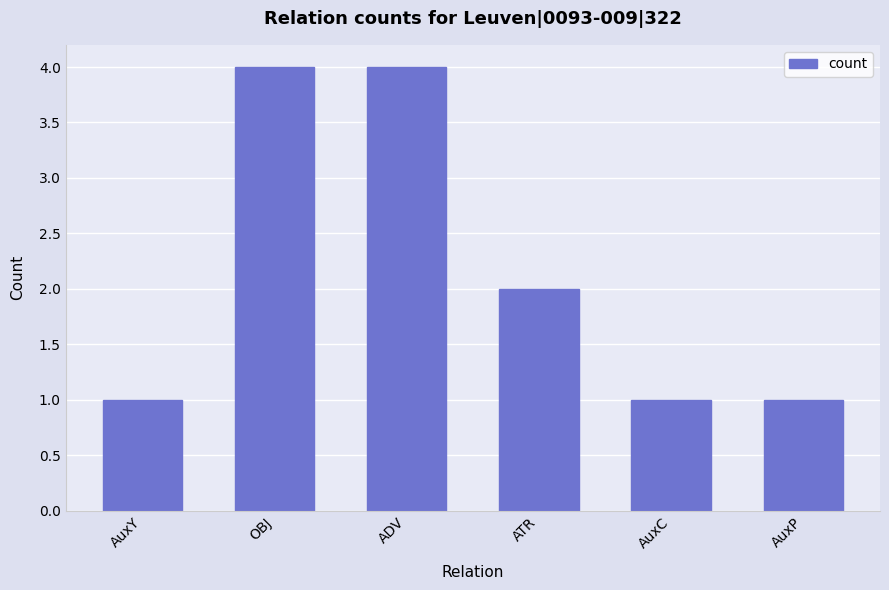

Is it true that the value at AuxP is 1?

True